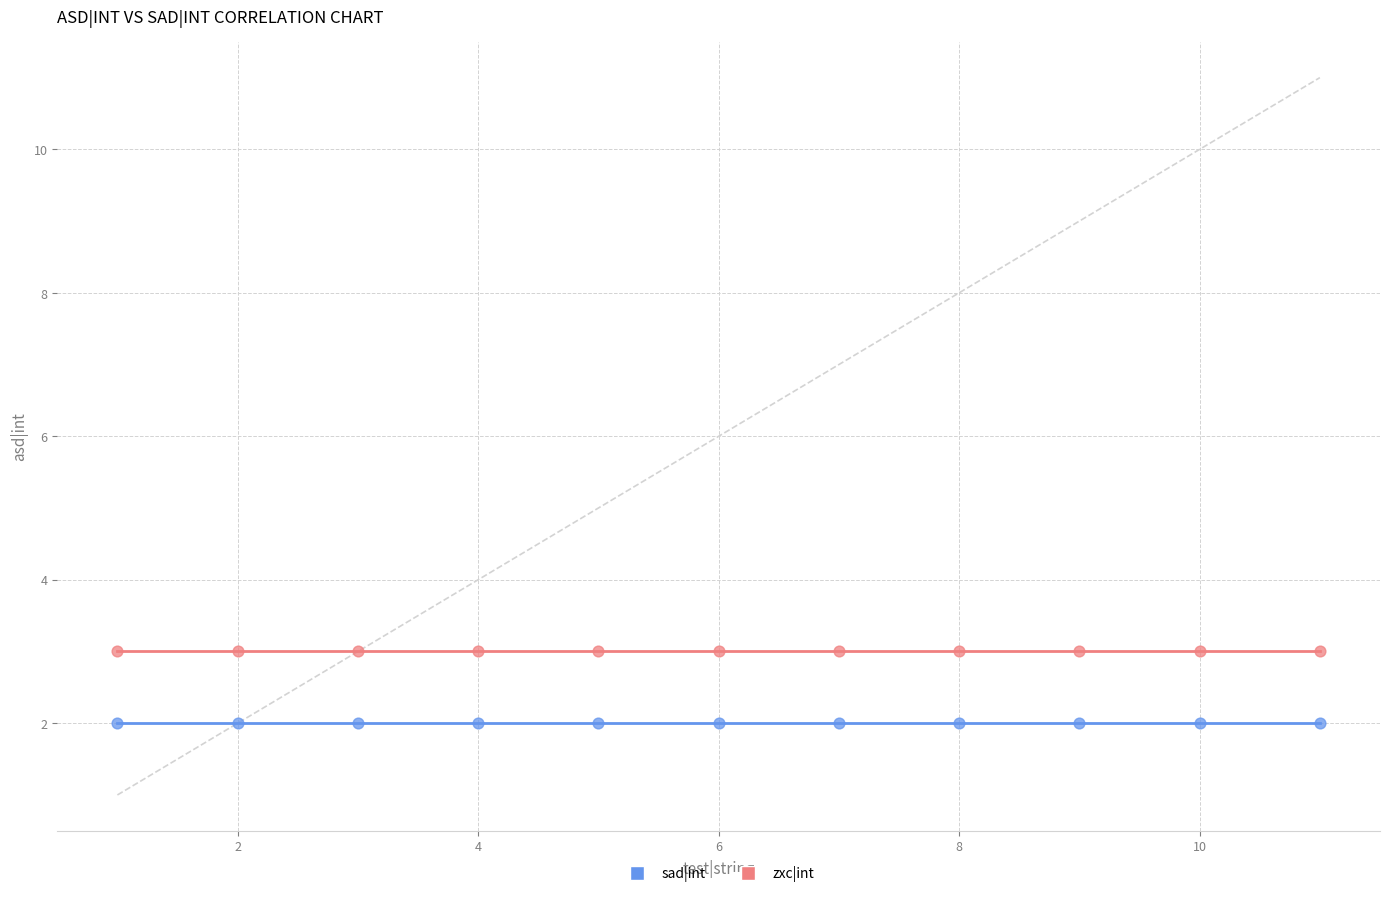

Which series reaches the maximum Y coordinate?

zxc|int